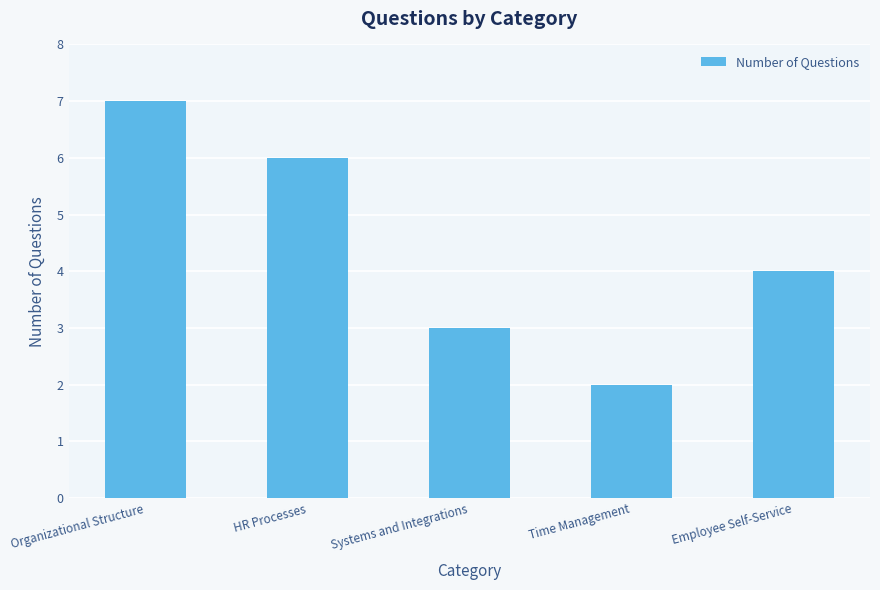

Rank the categories by value from lowest to highest.

Time Management, Systems and Integrations, Employee Self-Service, HR Processes, Organizational Structure